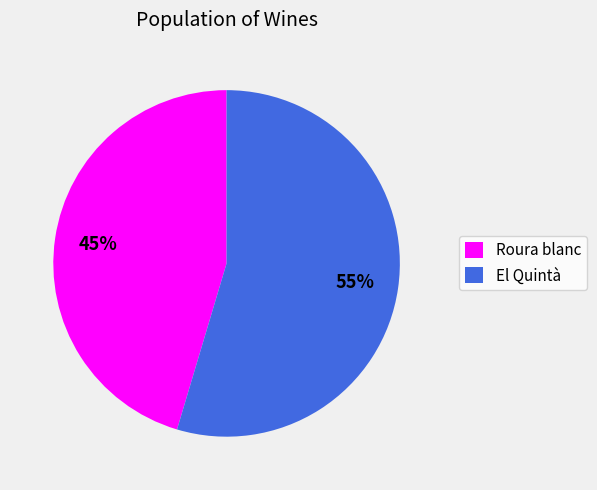

Count the number of slices in the pie.

2